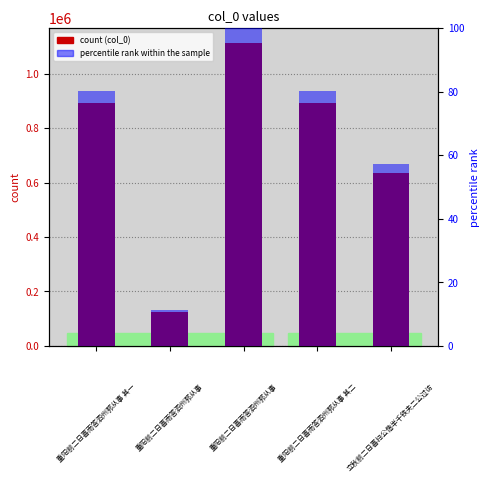

Which category has the lowest value across all series?

1